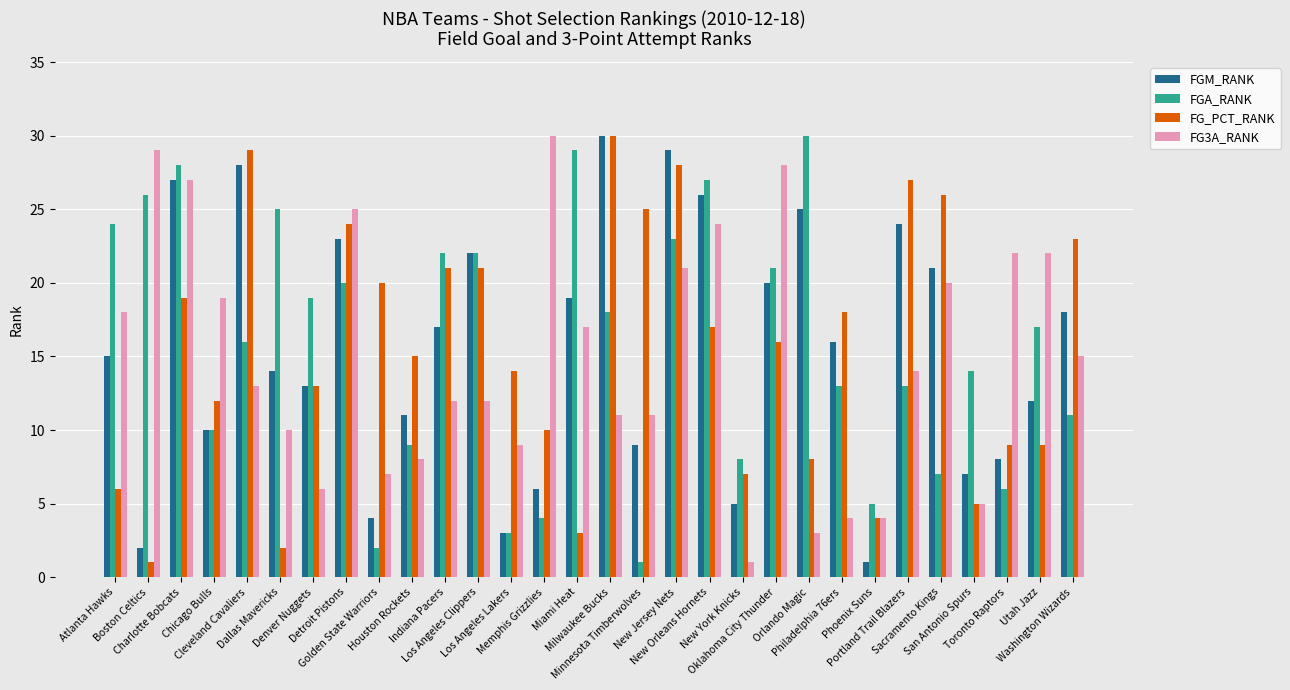

Reading right to left, what are all the values shown in this chart?

FGM_RANK: 18	12	8	7	21	24	1	16	25	20	5	26	29	9	30	19	6	3	22	17	11	4	23	13	14	28	10	27	2	15
FGA_RANK: 11	17	6	14	7	13	5	13	30	21	8	27	23	1	18	29	4	3	22	22	9	2	20	19	25	16	10	28	26	24
FG_PCT_RANK: 23	9	9	5	26	27	4	18	8	16	7	17	28	25	30	3	10	14	21	21	15	20	24	13	2	29	12	19	1	6
FG3A_RANK: 15	22	22	5	20	14	4	4	3	28	1	24	21	11	11	17	30	9	12	12	8	7	25	6	10	13	19	27	29	18